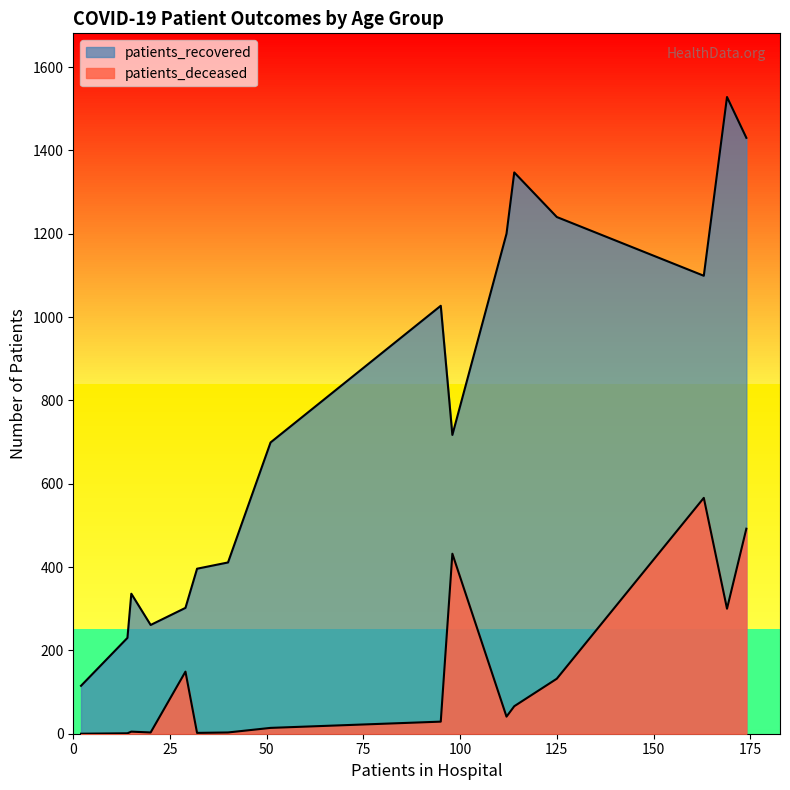

Is it true that patients_recovered equals 699 at 45 - 49?

True